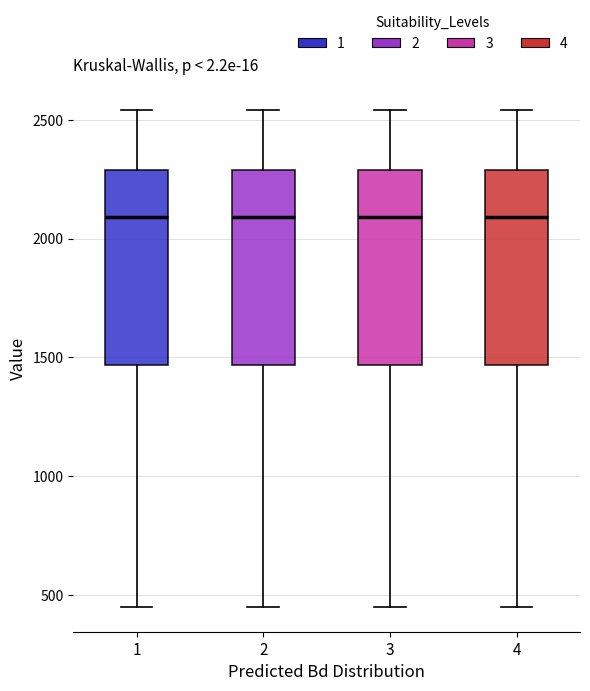

Reading left to right, read every box against the y-axis: the position of its median line, the range the box covers, and the ends of its whiskers. The values are not printed on the chart, so give them approximately, as read against the axis.

1: median 2100, box 1450 to 2300, whiskers 450 to 2550
2: median 2100, box 1450 to 2300, whiskers 450 to 2550
3: median 2100, box 1450 to 2300, whiskers 450 to 2550
4: median 2100, box 1450 to 2300, whiskers 450 to 2550